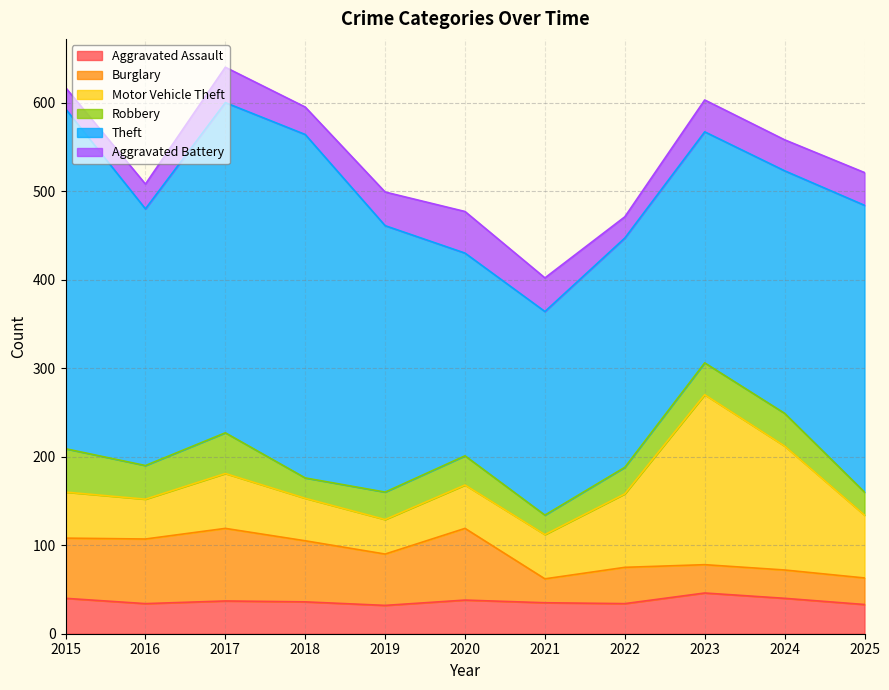

Reading right to left, what are all the values shown in this chart?

Aggravated Assault: 33	40	46	34	35	38	32	36	37	34	40
Burglary: 30	32	32	41	27	81	58	69	82	73	68
Motor Vehicle Theft: 71	140	192	83	50	49	39	48	62	45	52
Robbery: 26	37	36	30	22	33	31	23	46	38	49
Theft: 324	274	261	259	230	229	301	388	373	290	384
Aggravated Battery: 37	35	36	24	38	47	38	31	40	28	24